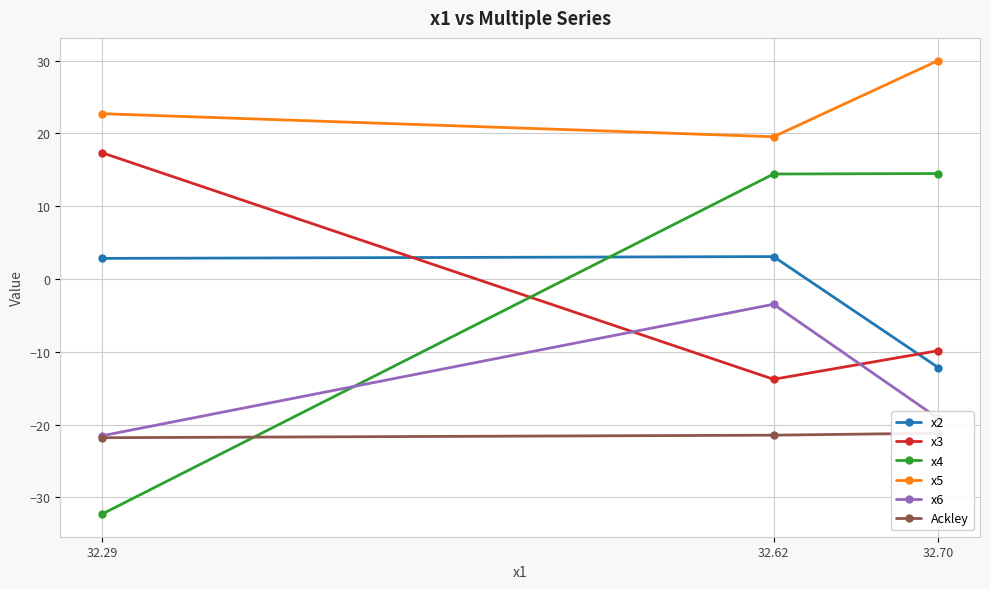

What is the average value of the x4 series?

-1.1